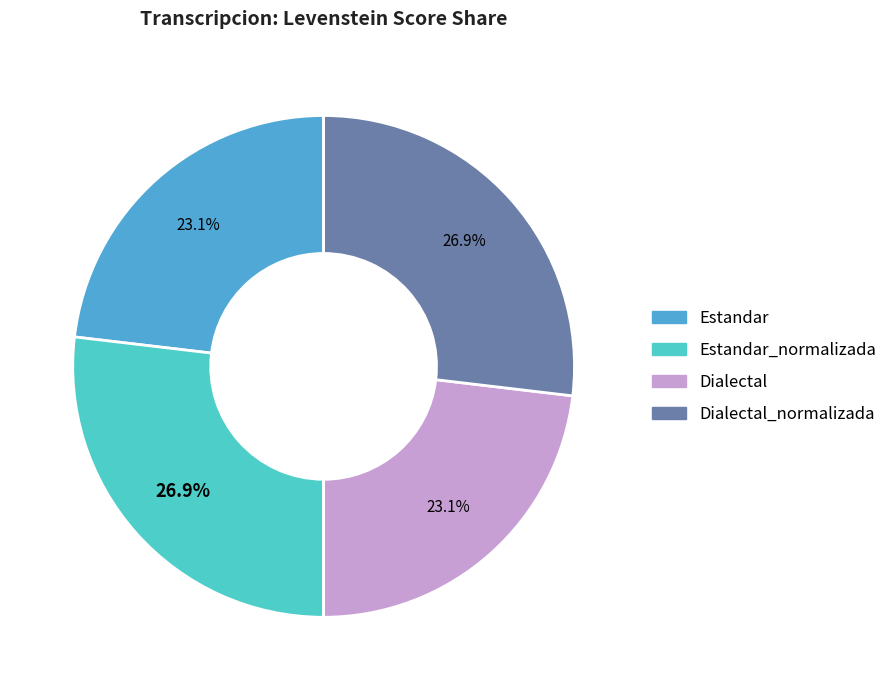

How many slices are in this pie chart?

4